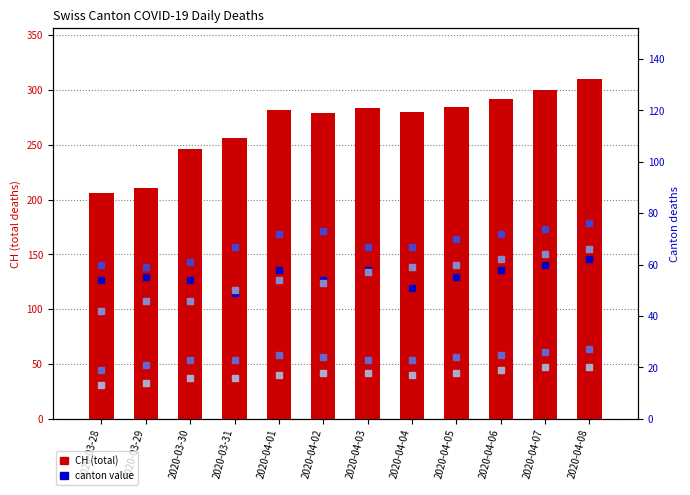

What is the label of the 11th bar from the right?

2020-03-29